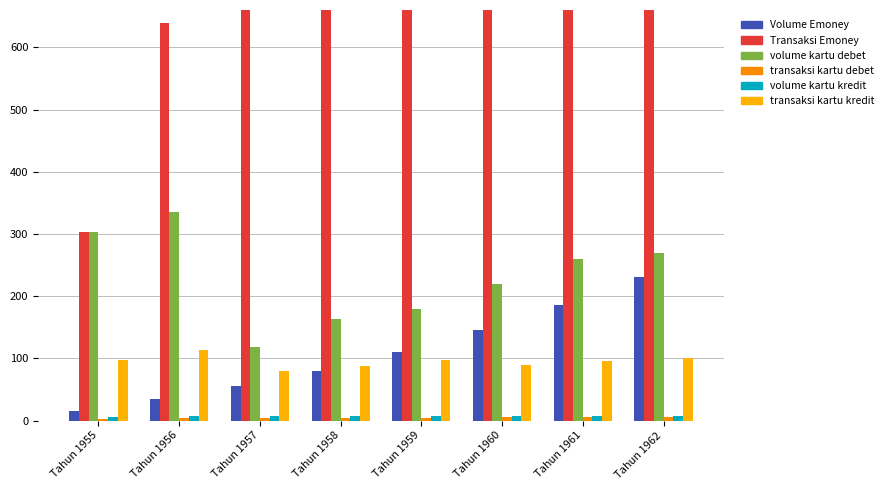

What is the difference between the second highest and second lowest values in the SpdOfMaxGust_max series?

13.0